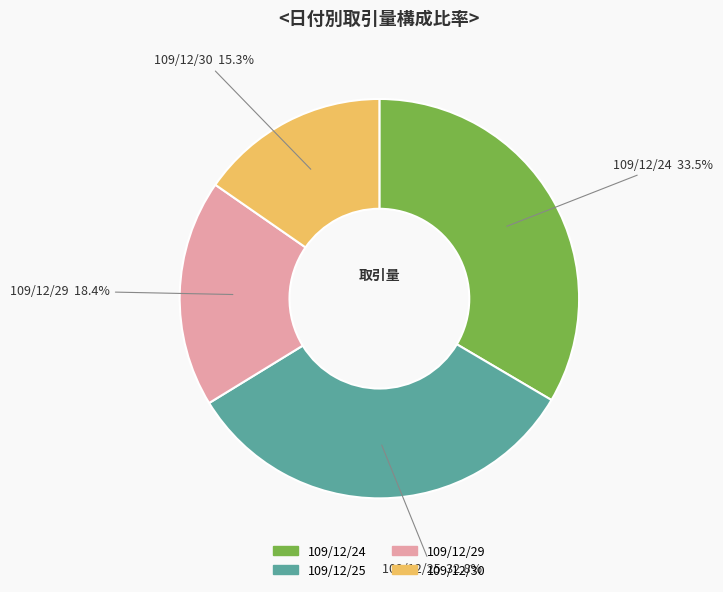

To the nearest percent, what portion does 109/12/30 represent?

15%